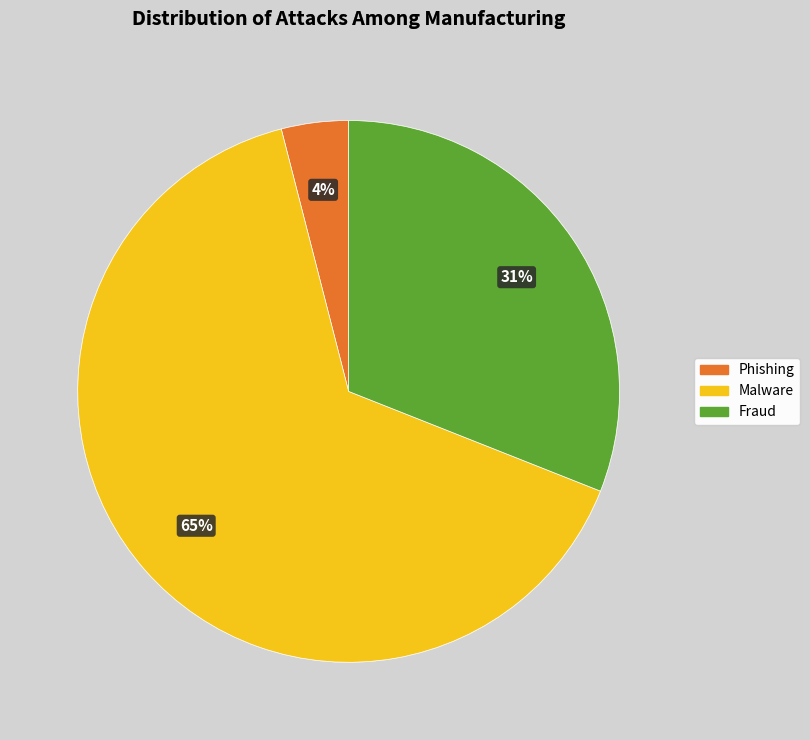

To the nearest percent, what is the average slice percentage?

33%